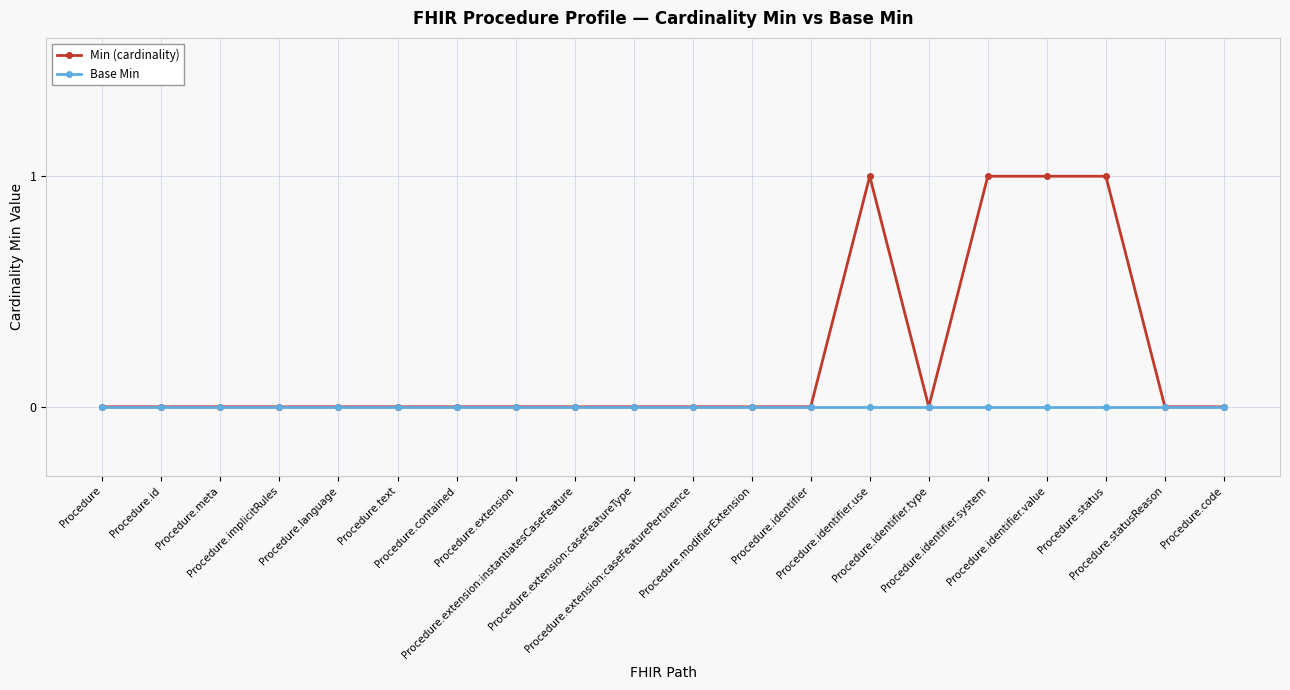

Which series has the largest total across all categories?

Min (cardinality)